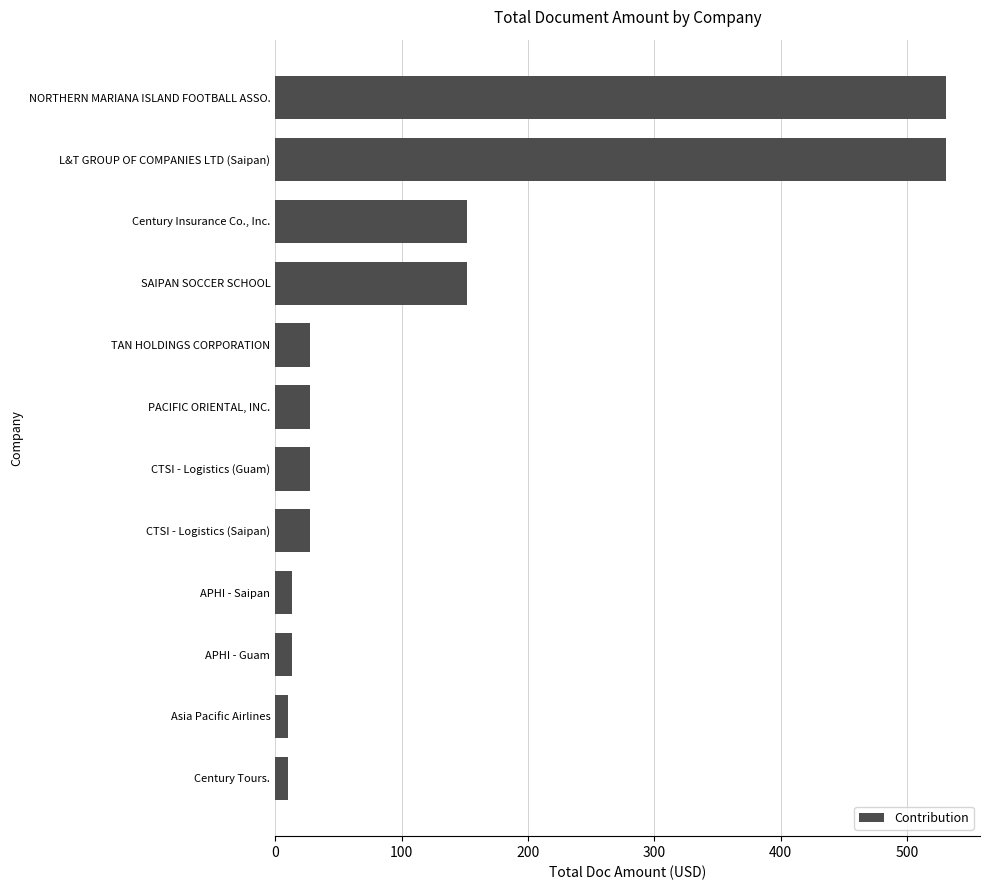

What is the average value?

127.0